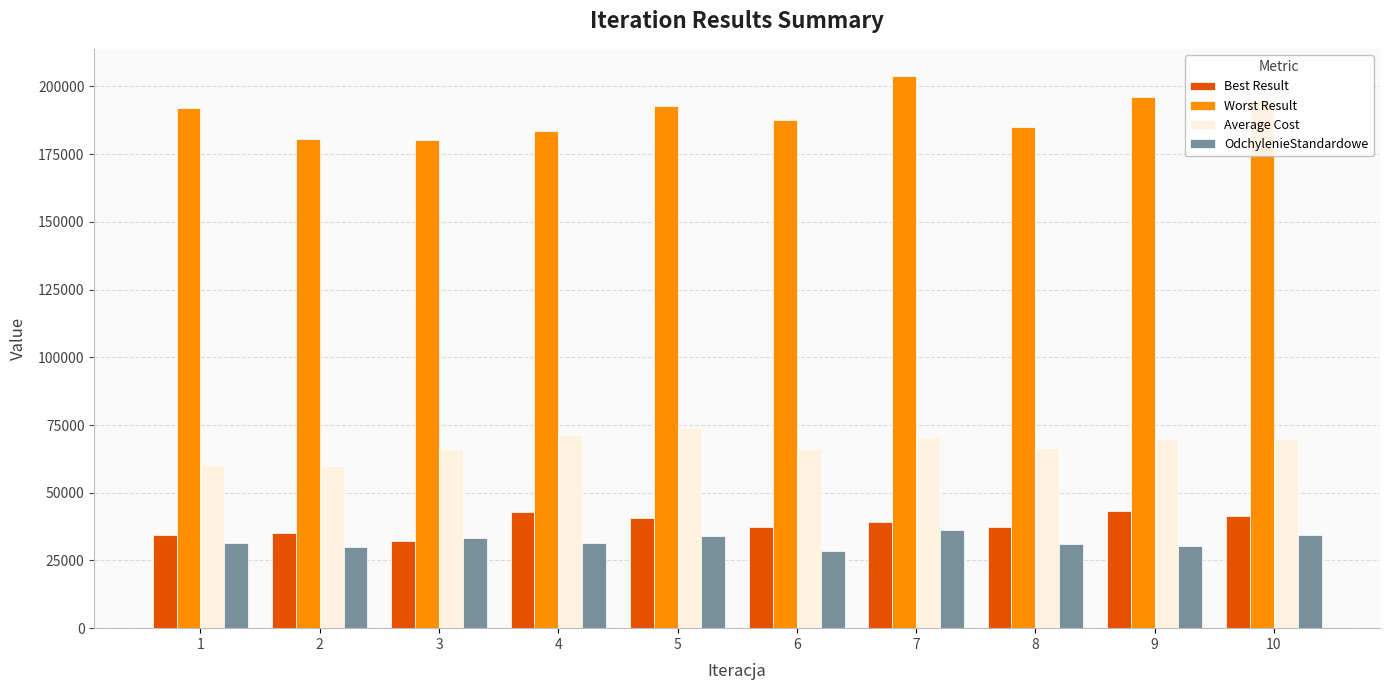

What is the total value across all series at 9?

339624.9